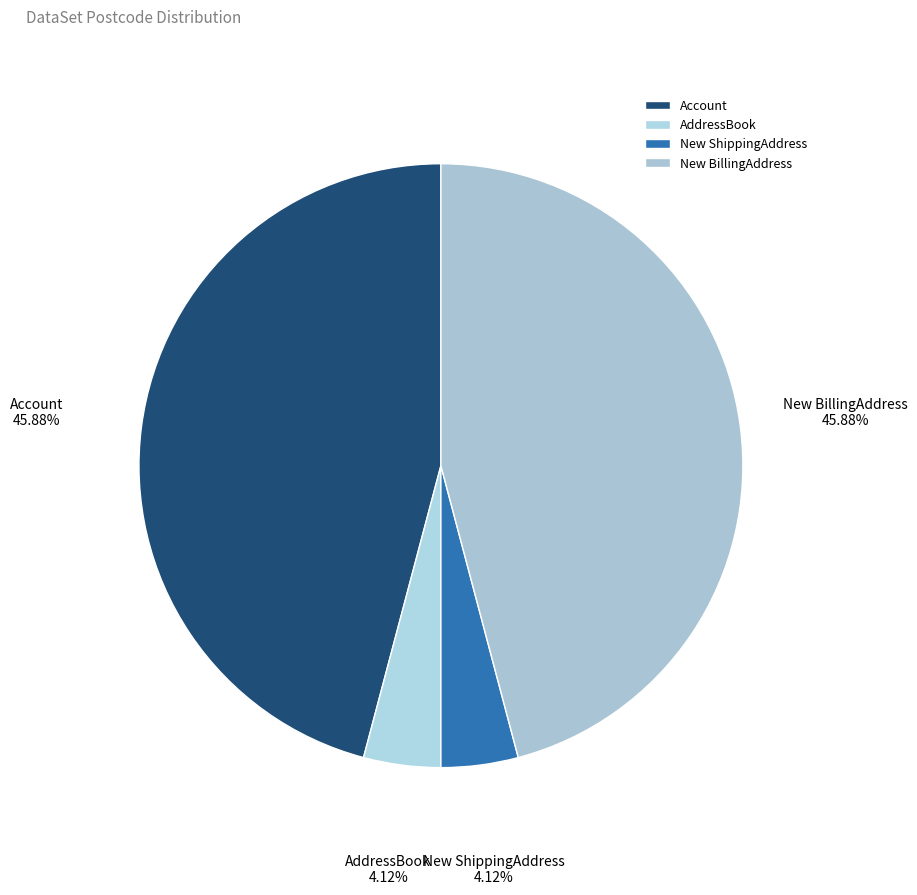

Does any single category account for the majority?

No